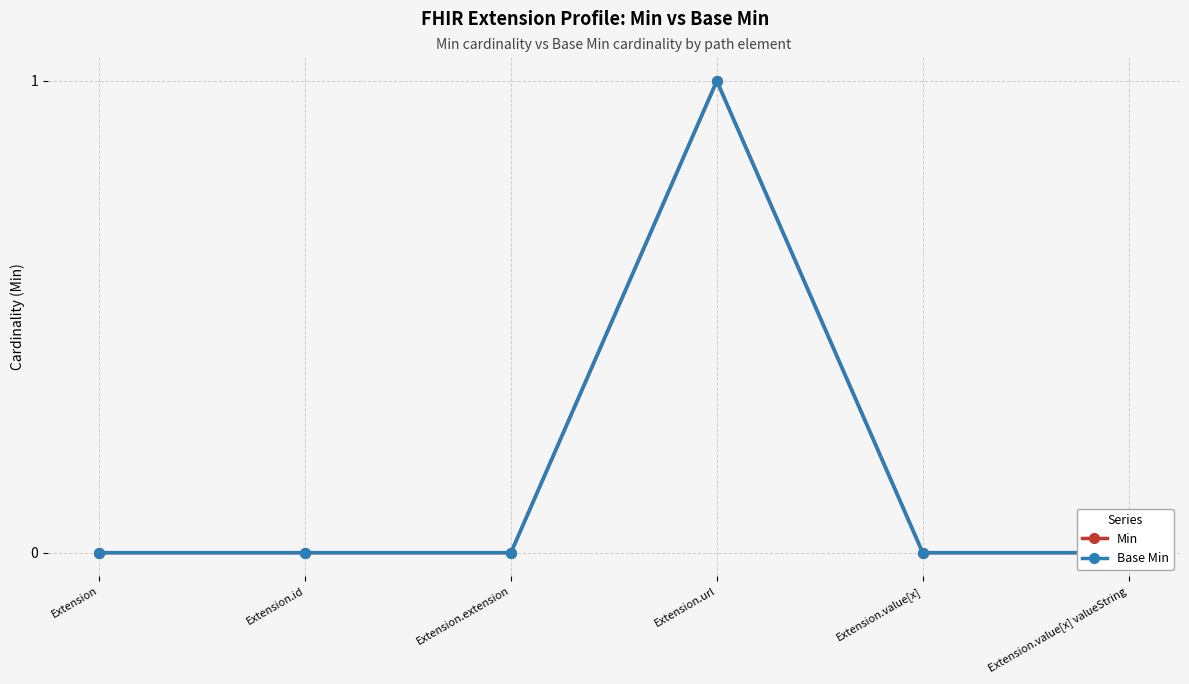

How many series are shown in this chart?

2